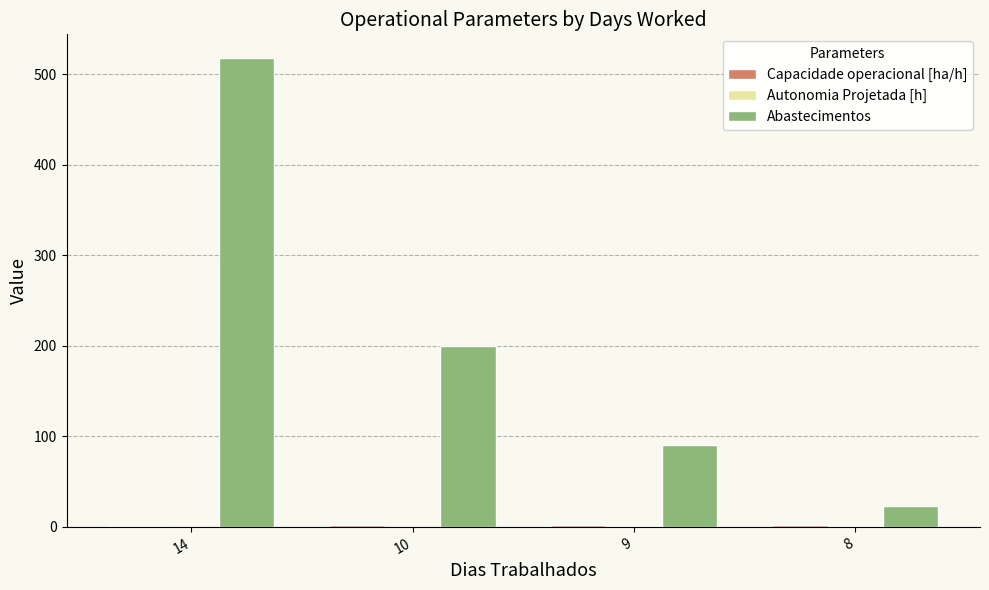

Where is Abastecimentos nearest to the value 270?

10